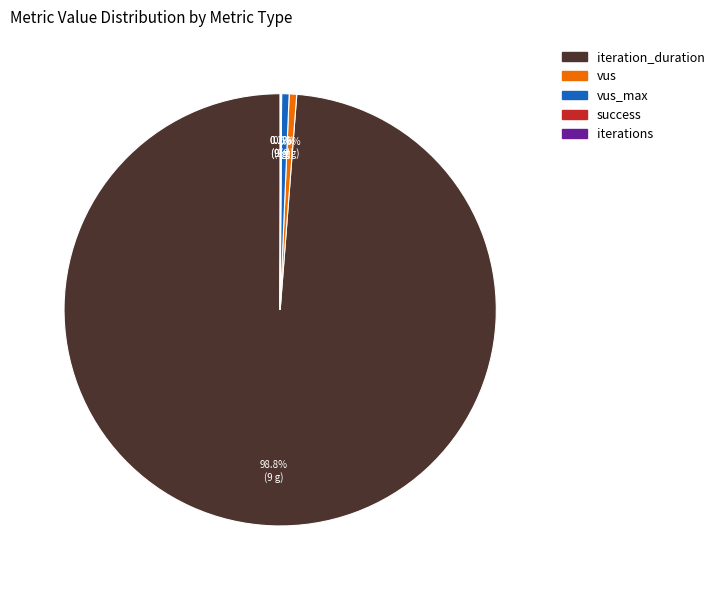

Does any single category account for the majority?

Yes